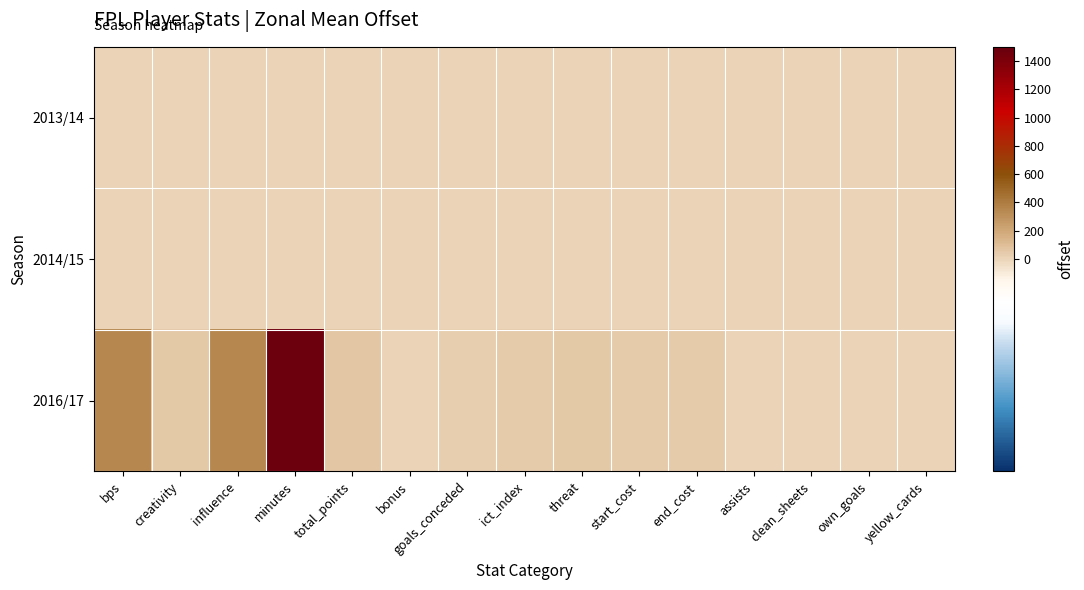

Which label corresponds to the smallest value in the chart?

bps